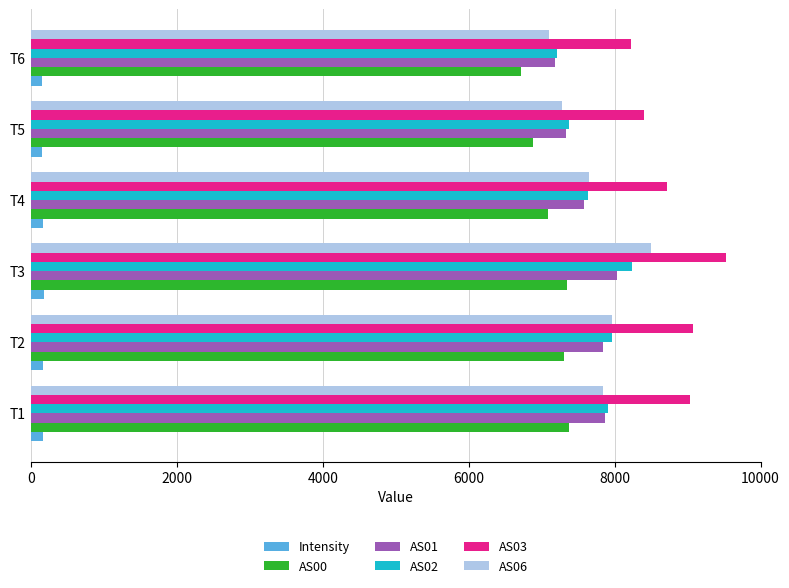

What is the sum of all Intensity values?

985.6